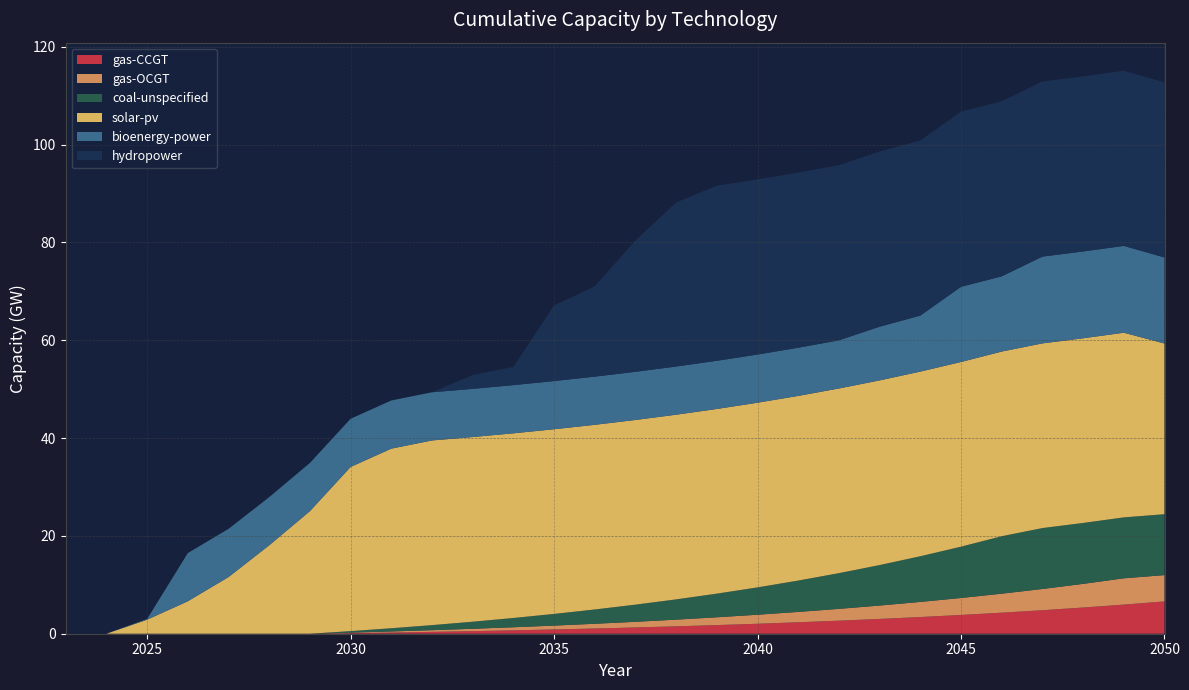

Reading right to left, extract all data points from this chart.

gas-CCGT: 6.6	6.0	5.4	4.8	4.3	3.8	3.4	3.0	2.7	2.3	2.0	1.8	1.5	1.3	1.1	0.9	0.7	0.5	0.4	0.2	0.1	0.0	0.0	0.0	0.0	0.0	0.0	0.0
gas-OCGT: 5.4	5.4	4.8	4.3	3.9	3.5	3.1	2.7	2.4	2.1	1.8	1.6	1.4	1.2	1.0	0.8	0.6	0.5	0.3	0.2	0.1	0.0	0.0	0.0	0.0	0.0	0.0	0.0
coal-unspecified: 12.5	12.5	12.5	12.5	11.7	10.5	9.3	8.3	7.3	6.4	5.6	4.8	4.1	3.5	2.9	2.4	1.9	1.4	1.0	0.7	0.3	0.0	0.0	0.0	0.0	0.0	0.0	0.0
solar-pv: 34.9	37.8	37.8	37.8	37.8	37.8	37.8	37.8	37.8	37.8	37.8	37.8	37.8	37.8	37.8	37.8	37.8	37.8	37.8	36.7	33.6	25.1	18.1	11.6	6.6	2.9	0.0	0.0
bioenergy-power: 17.6	17.7	17.7	17.7	15.4	15.4	11.4	11.0	9.8	9.8	9.8	9.8	9.8	9.8	9.8	9.8	9.8	9.8	9.8	9.8	9.8	9.8	9.8	9.8	9.8	0.1	0.0	0.0
hydropower: 35.8	35.8	35.8	35.8	35.8	35.8	35.8	35.8	35.8	35.8	35.8	35.8	33.5	26.8	18.5	15.4	3.7	2.8	0.0	0.0	0.0	0.0	0.0	0.0	0.0	0.0	0.0	0.0